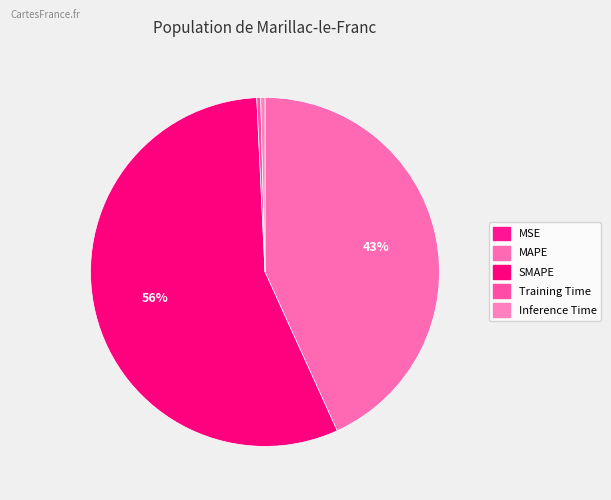

To the nearest percent, what percentage of the pie is MAPE?

43%